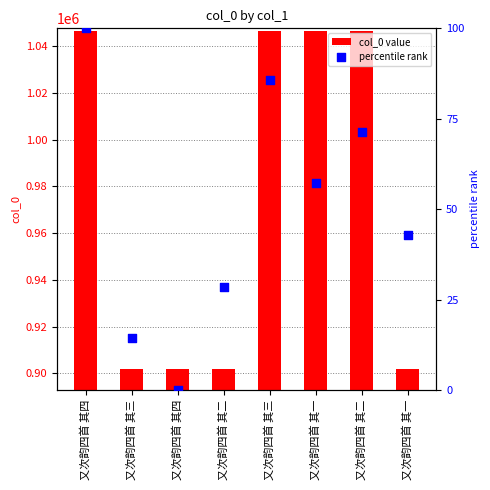

Which series has the largest total across all categories?

col_0 value